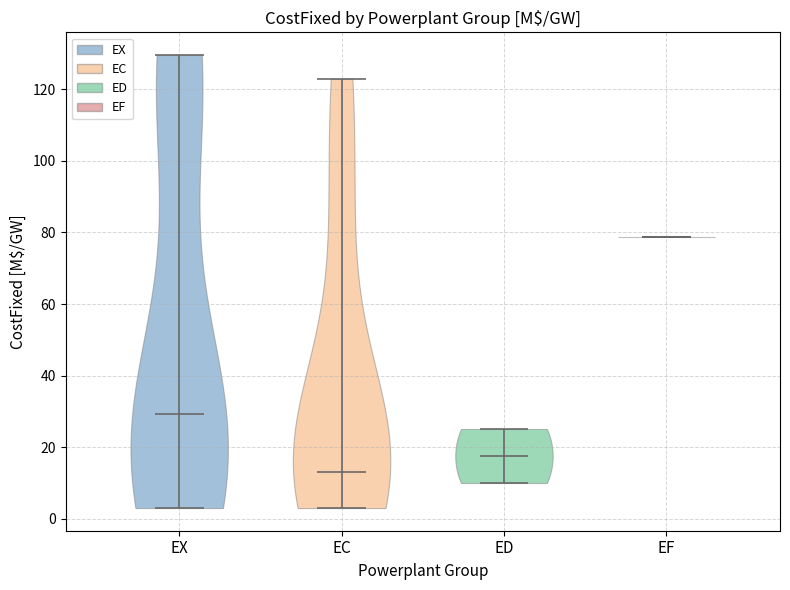

Reading left to right, read every violin against the y-axis: where its median line is, and the lowest and highest points it reaches. The values are not printed on the chart, so give them approximately, as read against the axis.

EX: median line 30, lowest point 4, highest point 130
EC: median line 14, lowest point 4, highest point 124
ED: median line 18, lowest point 10, highest point 26
EF: median line 78, lowest point 78, highest point 78